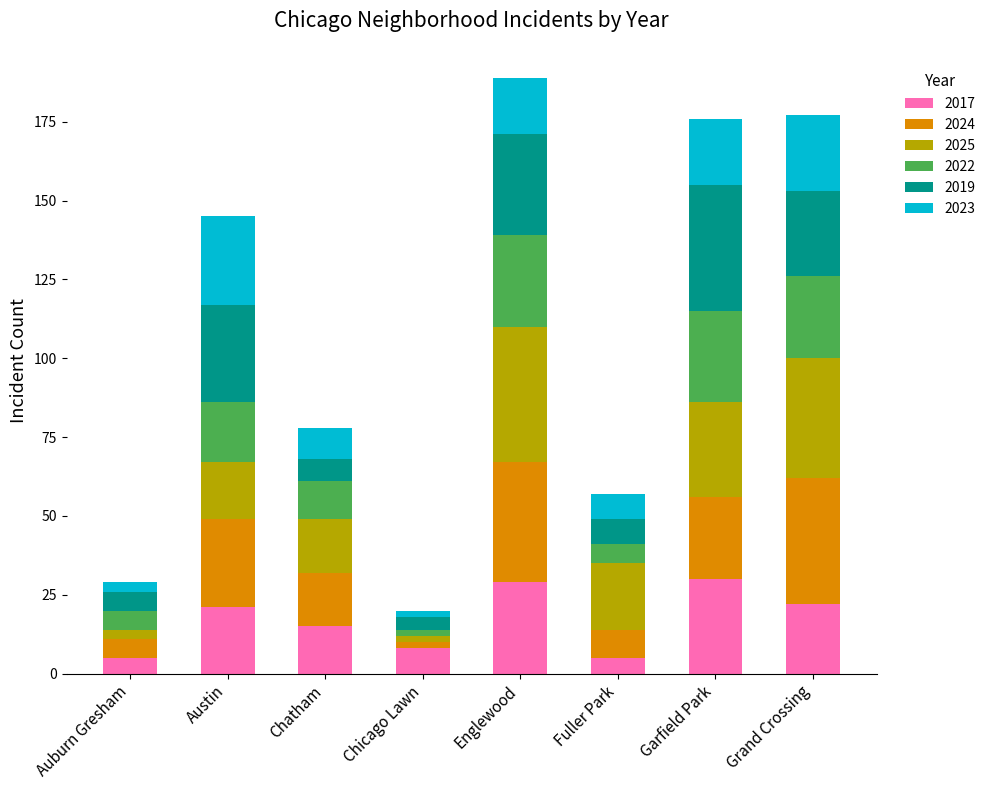

True or false: 2017 has a value of 18 at Englewood.

False